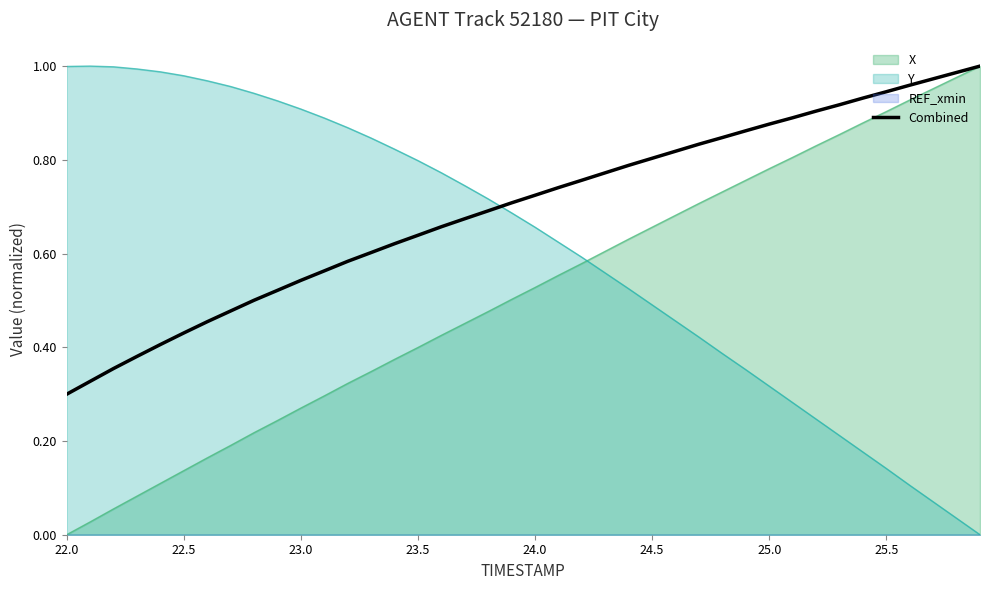

Reading right to left, list all the values displayed in this chart.

1.0	1.0	1.0	1.0	0.9	0.9	0.9	0.9	0.9	0.9	0.9	0.8	0.8	0.8	0.8	0.8	0.8	0.8	0.7	0.7	0.7	0.7	0.7	0.7	0.6	0.6	0.6	0.6	0.6	0.5	0.5	0.5	0.5	0.5	0.4	0.4	0.4	0.4	0.3	0.3